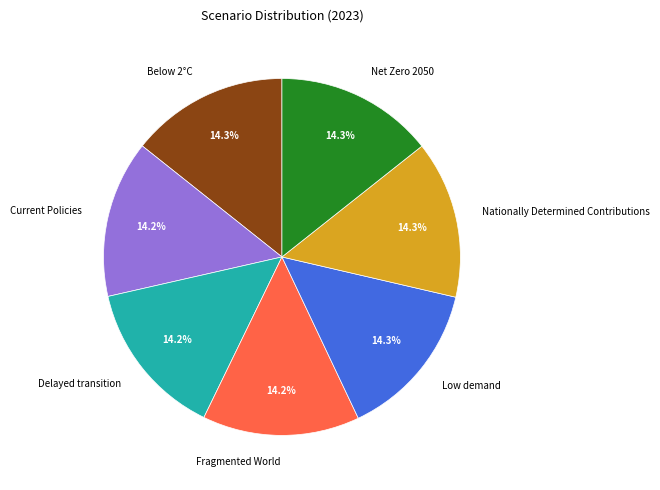

To the nearest percent, what percentage of the pie is Below 2°C?

14%